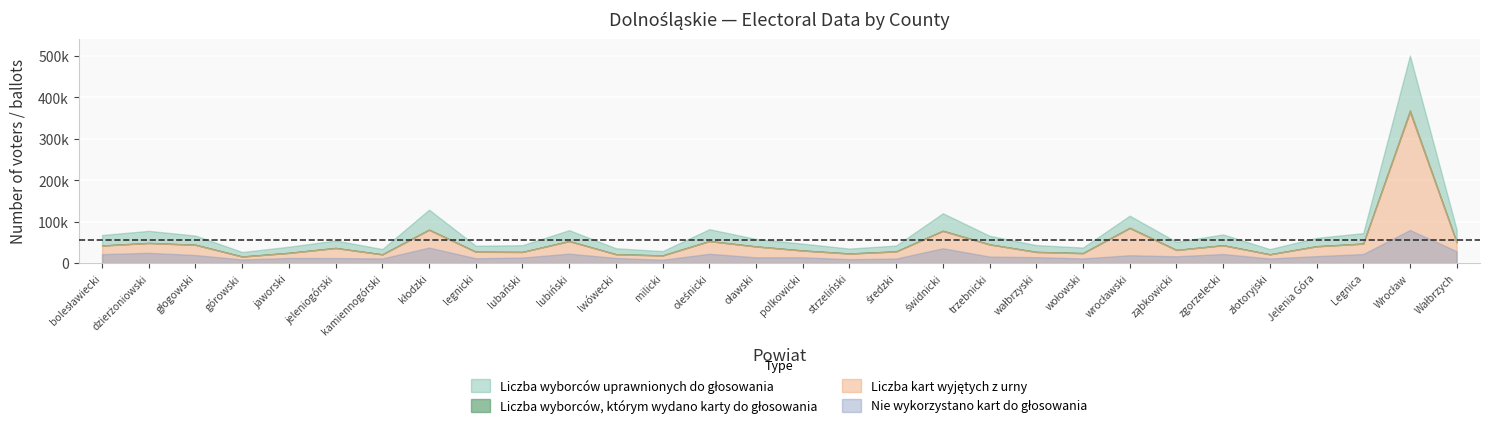

The value of Nie wykorzystano kart do głosowania at zgorzelecki is 21895. True or false?

True